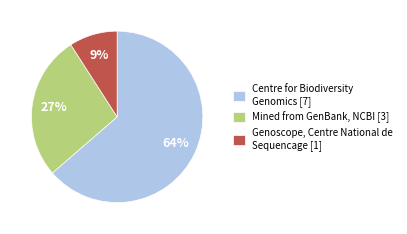

Is there any slice that represents more than half of the pie?

Yes